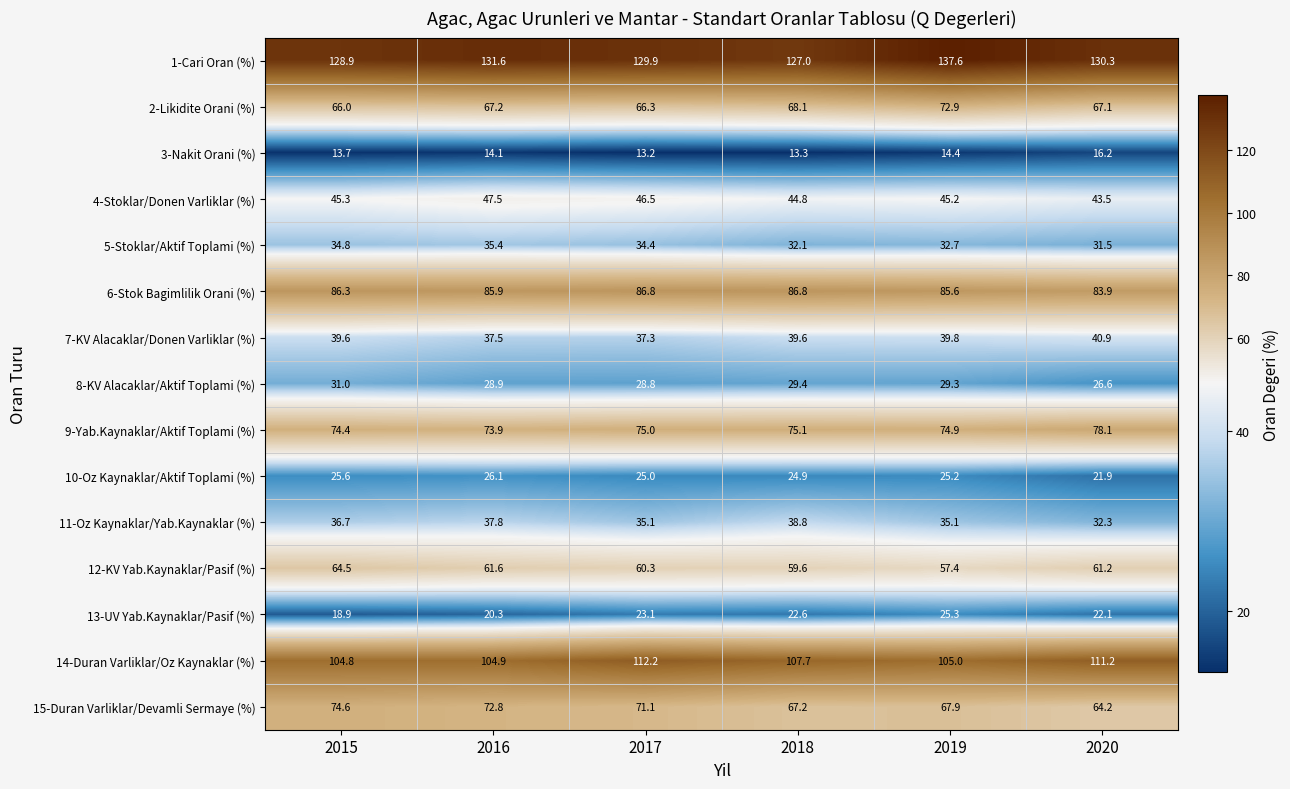

Which series has the largest total across all categories?

1-Cari Oran (%)